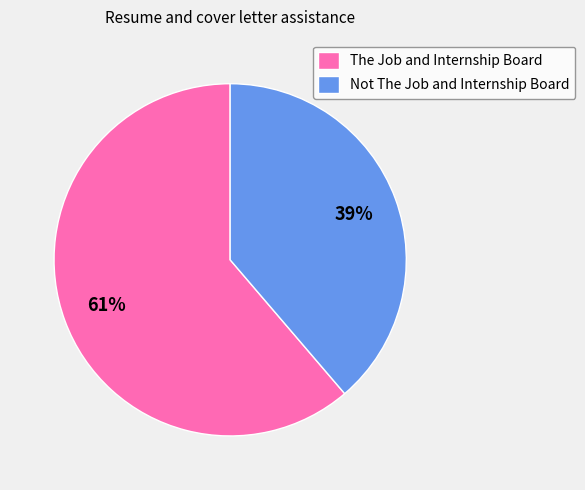

Do Not The Job and Internship Board and The Job and Internship Board together represent more than half of the pie?

Yes